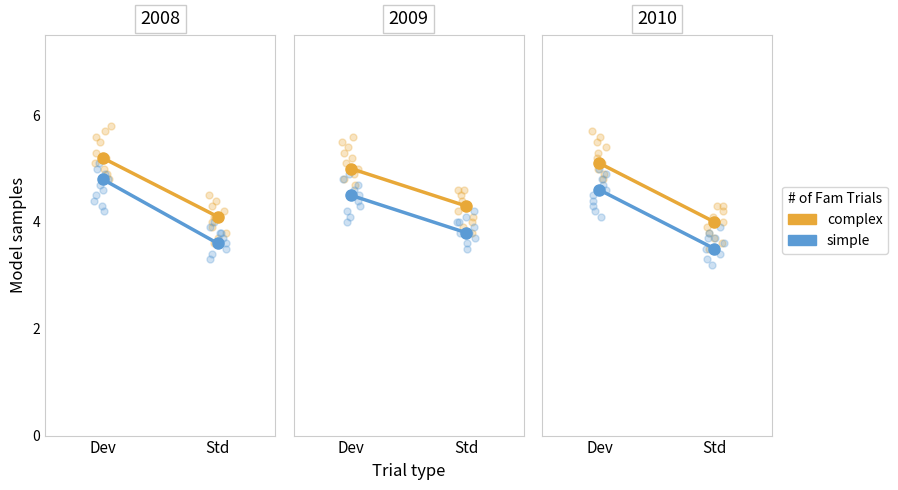

What is the total value across all series at Dev?

9.7